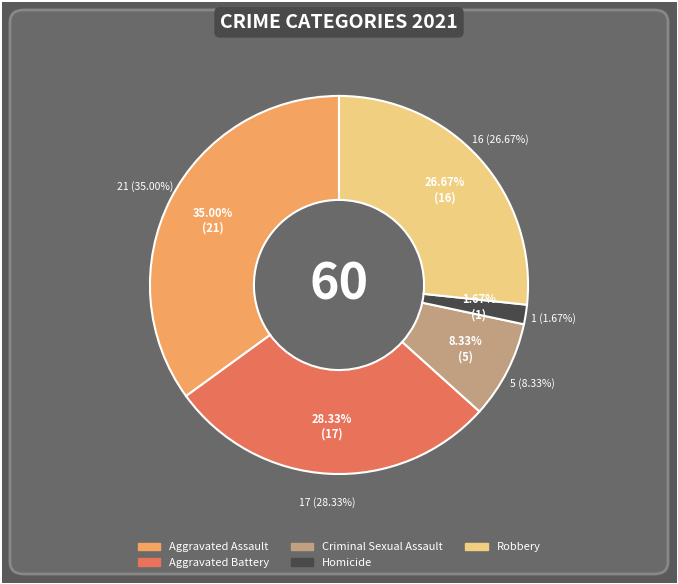

How many segments does this pie chart have?

5